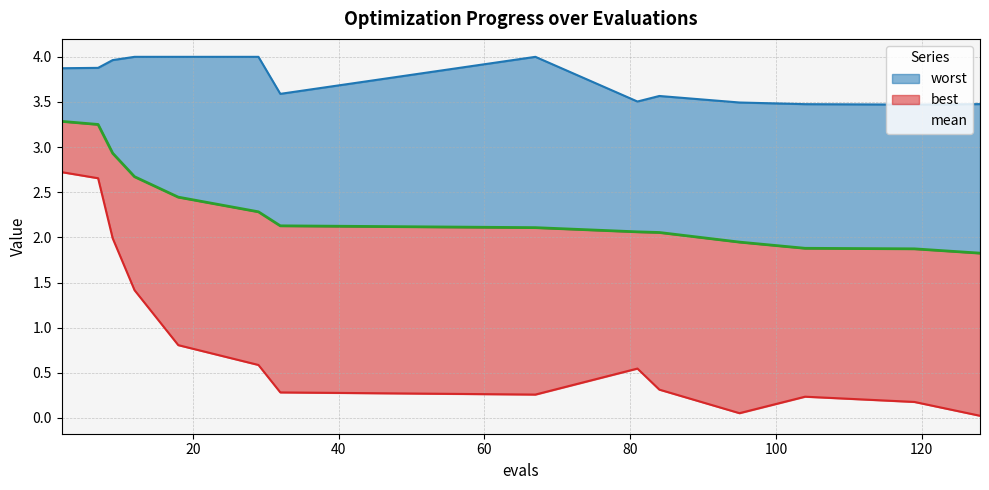

True or false: mean has more than 2 interior local peaks.

False